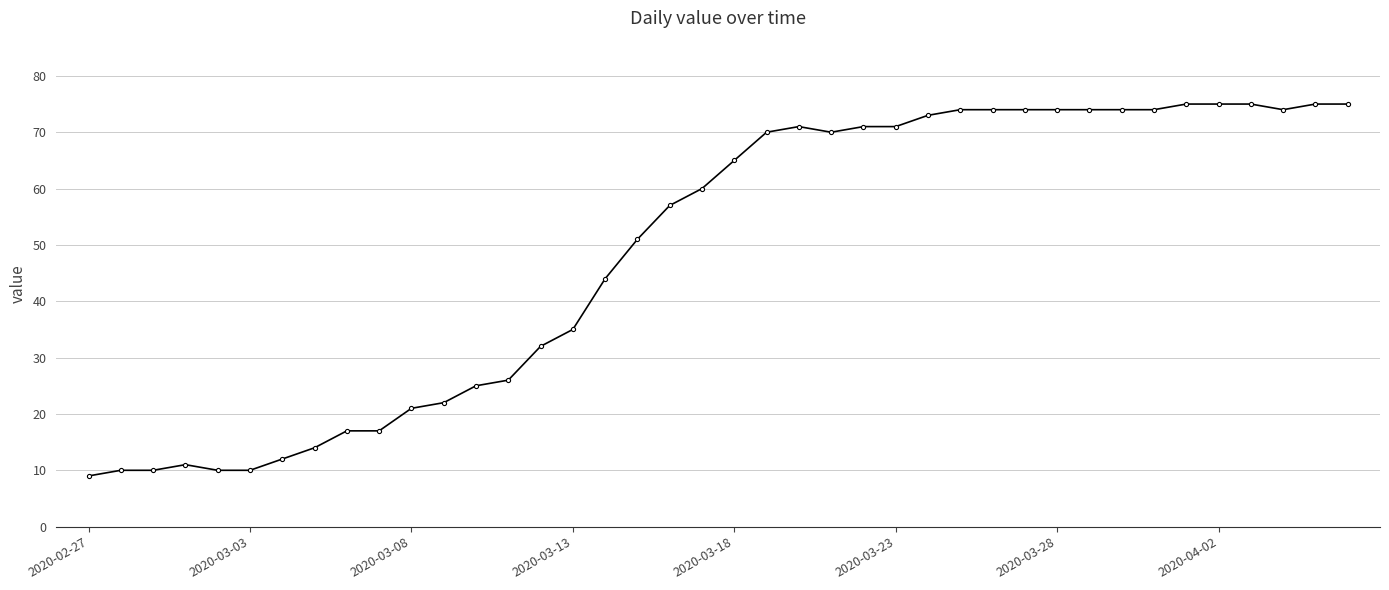

True or false: the data has more than 0 interior local peaks.

True